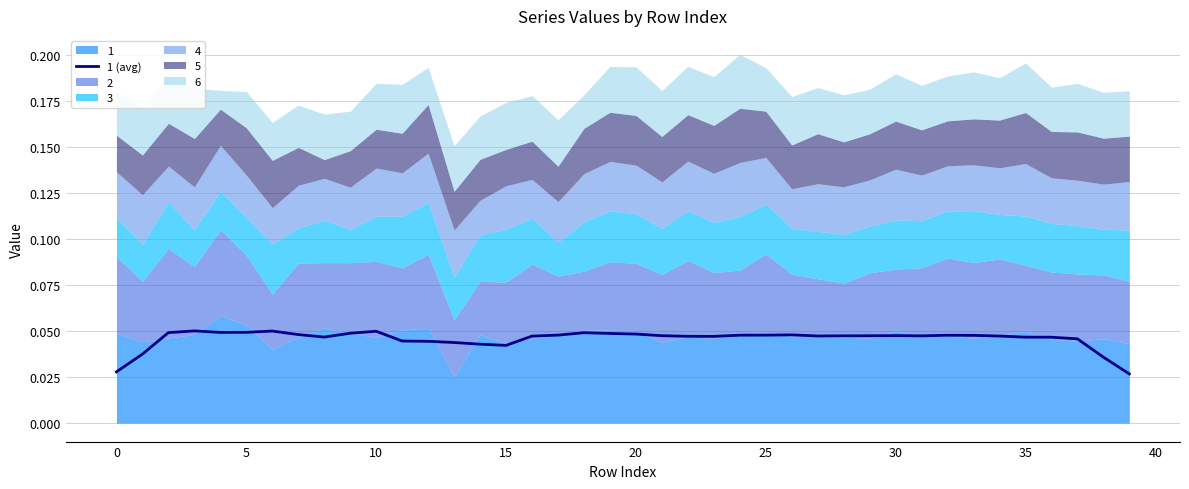

How many categories are shown in the chart?

40